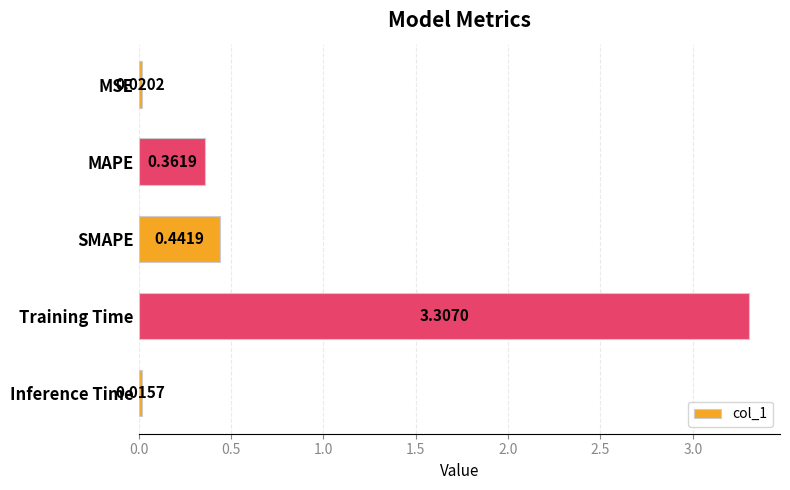

What is the label of the 5th bar from the top?

Inference Time